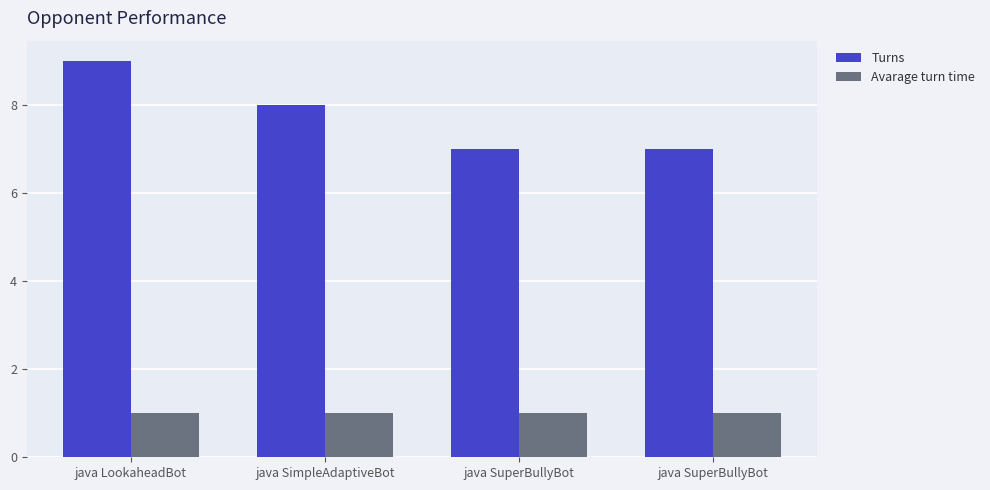

What is the minimum value for Avarage turn time?

1